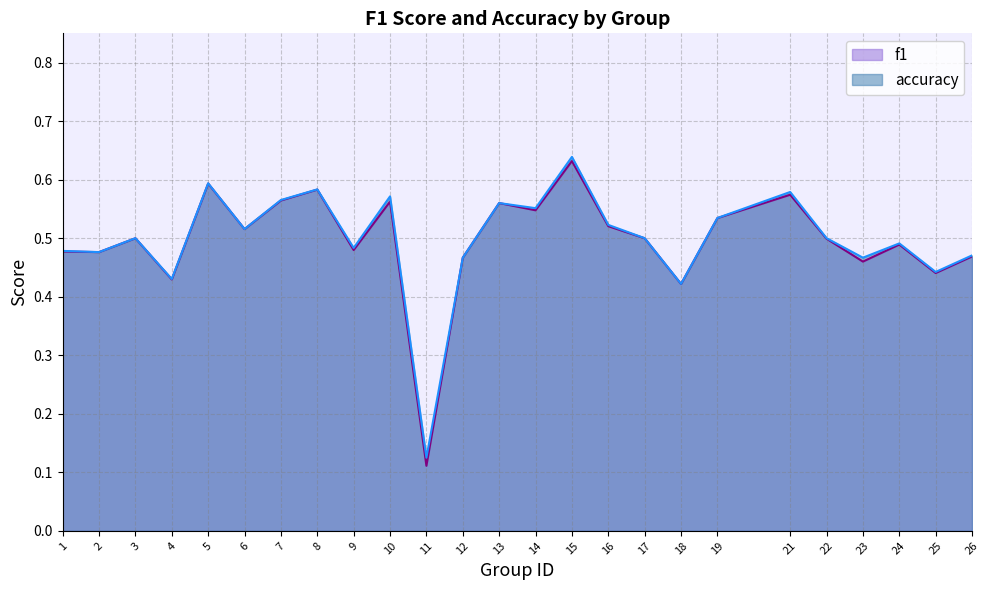

Is it true that accuracy equals 0.2 at 21?

False